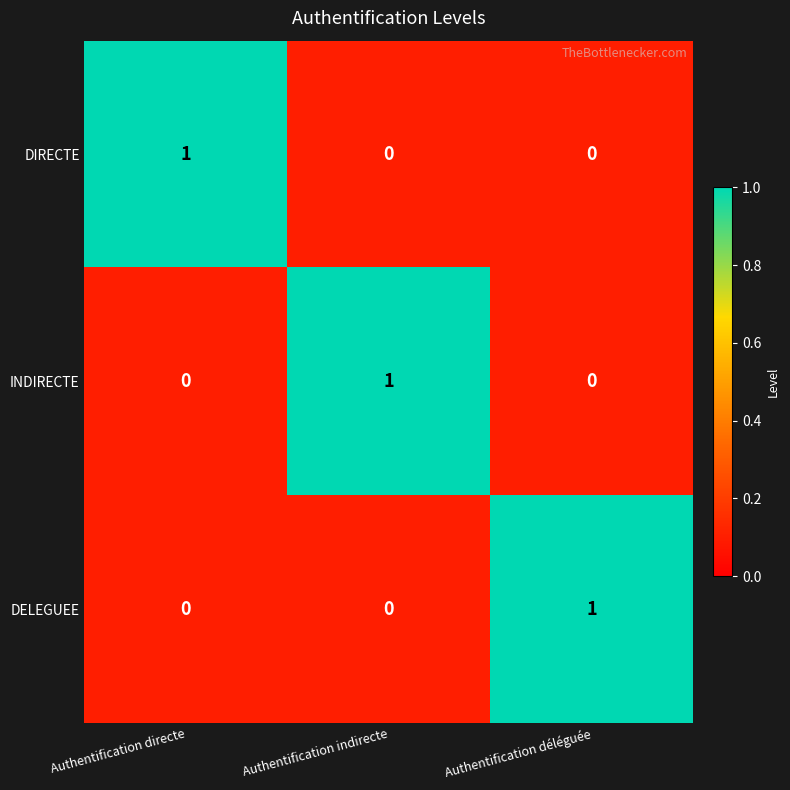

The DELEGUEE series shows 0 at Authentification directe. True or false?

True